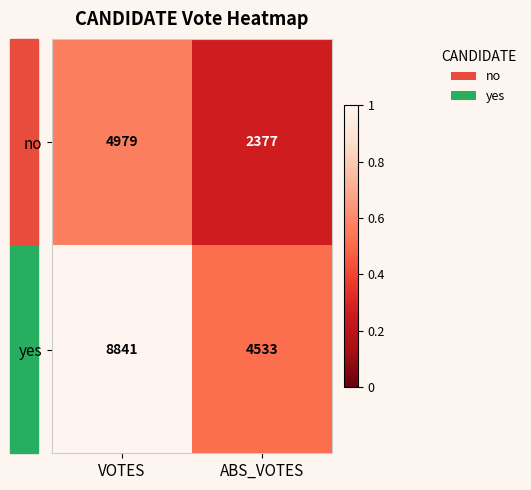

What is the sum of the no values at ABS_VOTES and VOTES?

7356